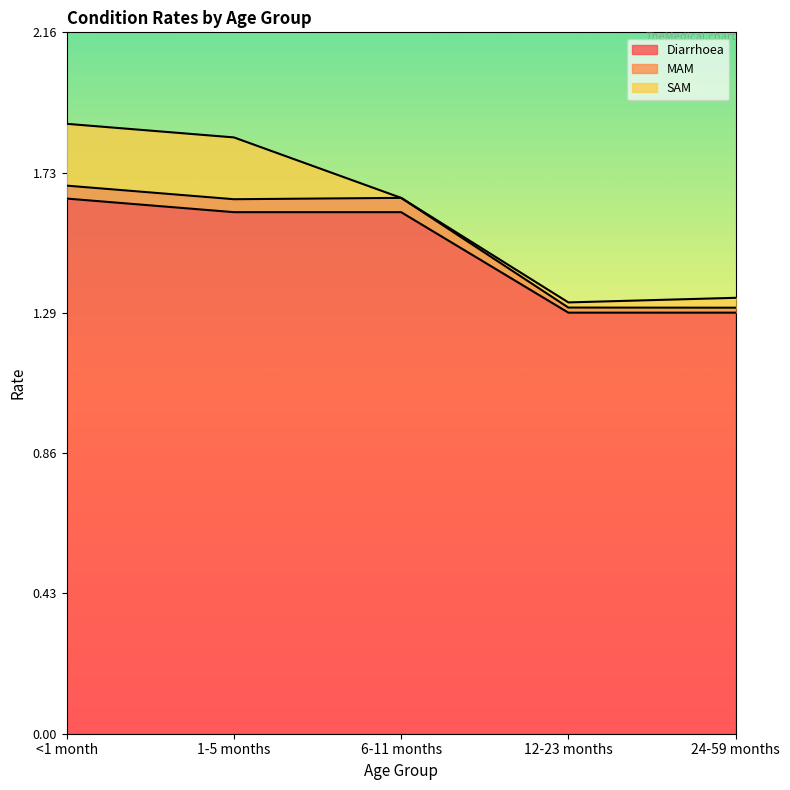

Is the value of MAM at 24-59 months greater than the value of Diarrhoea at 6-11 months?

No